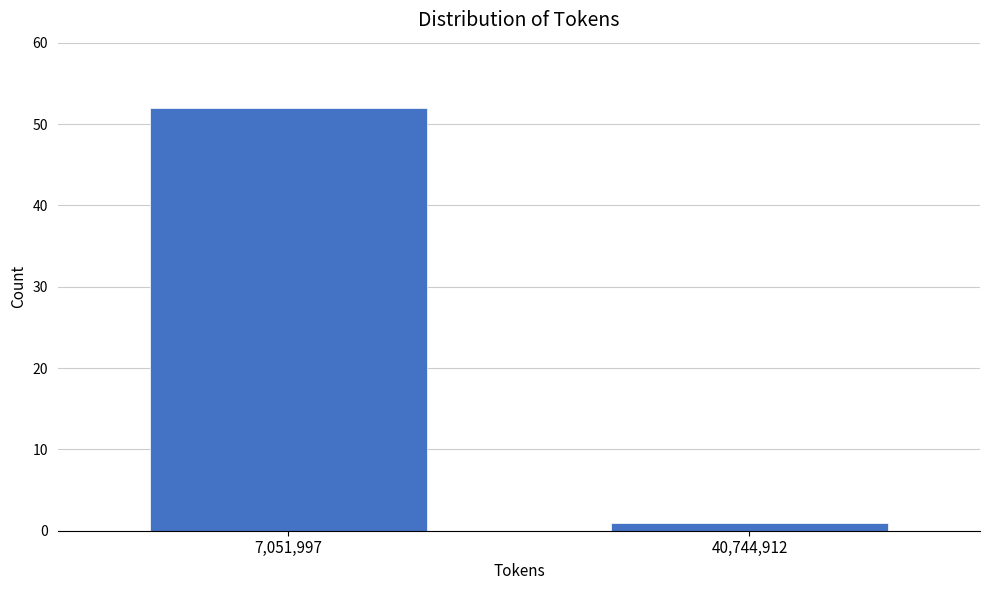

Reading left to right, what are all the values shown in this chart?

7,051,997=52	40,744,912=1